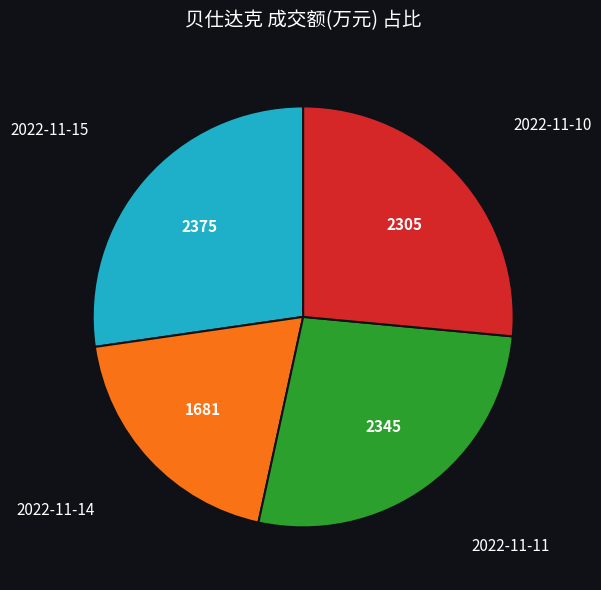

Is there any slice that represents more than half of the pie?

No